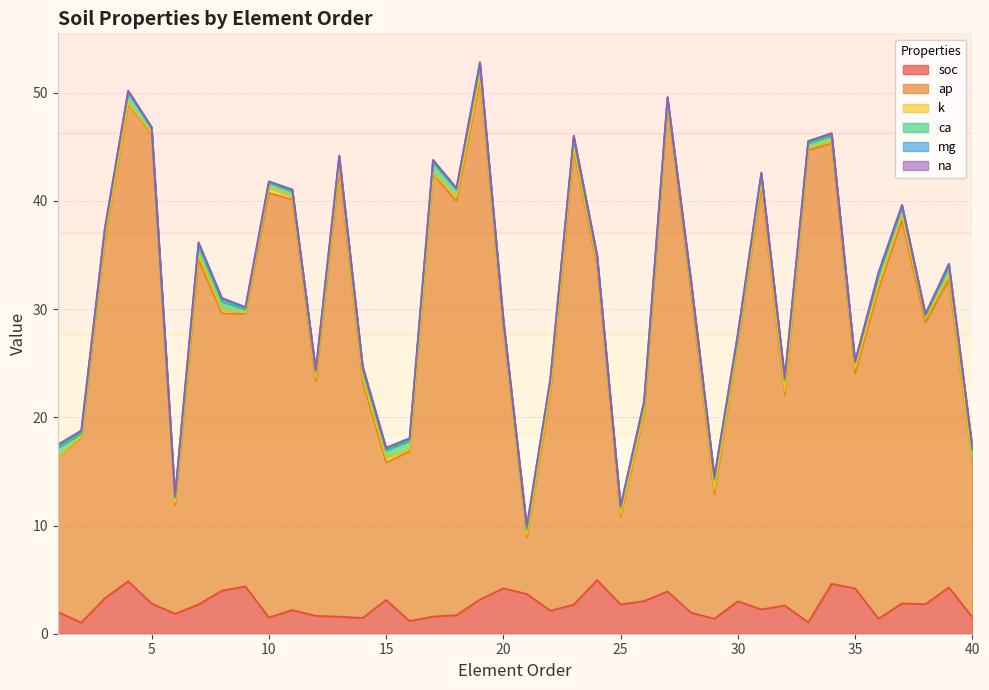

What is the difference between the highest and lowest values at 40?

14.1